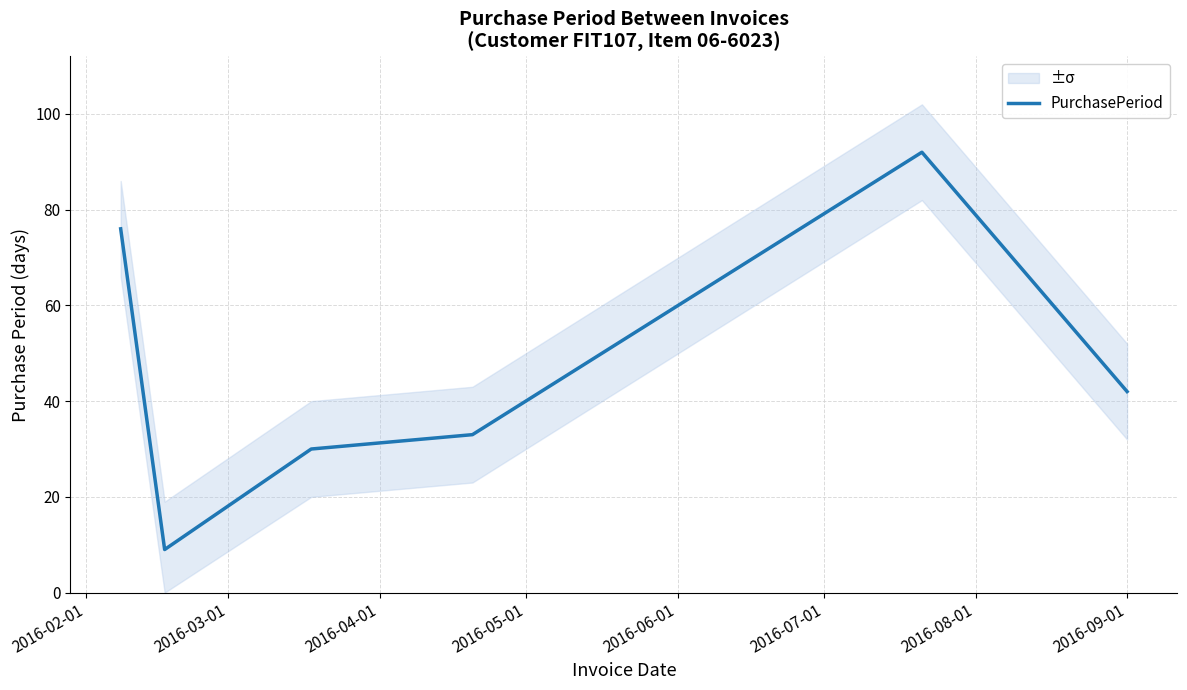

How many data points are less than 42?

3